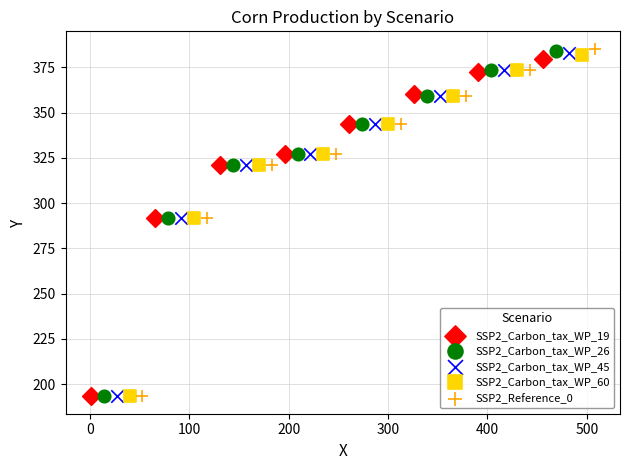

Which series has the largest Y range (max minus min)?

SSP2_Reference_0